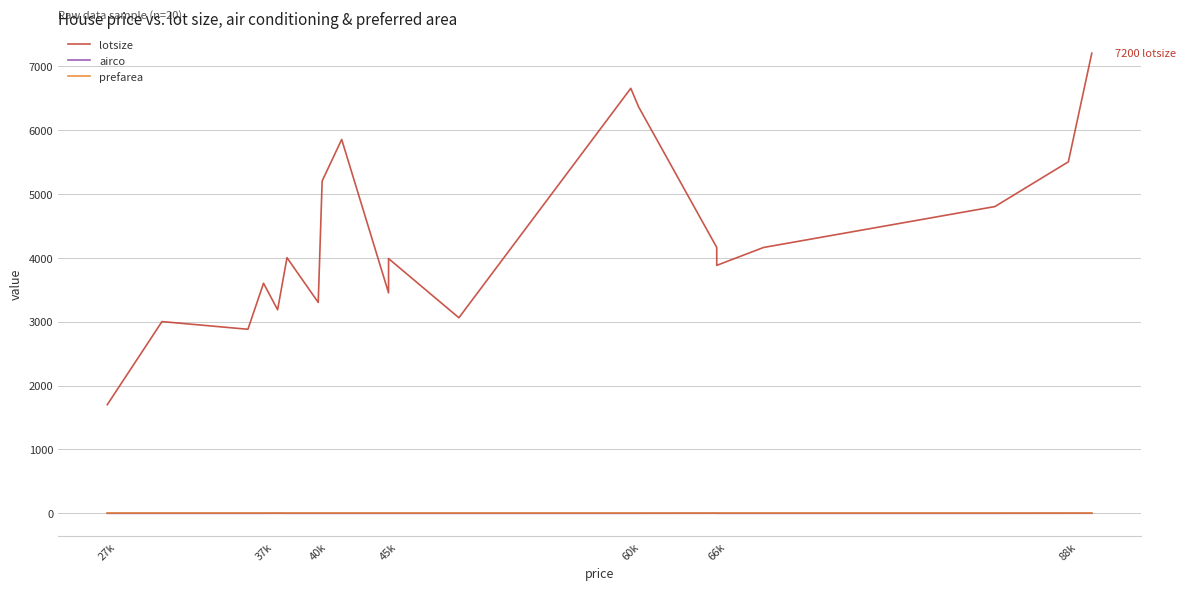

True or false: lotsize and airco intersect in this chart.

False